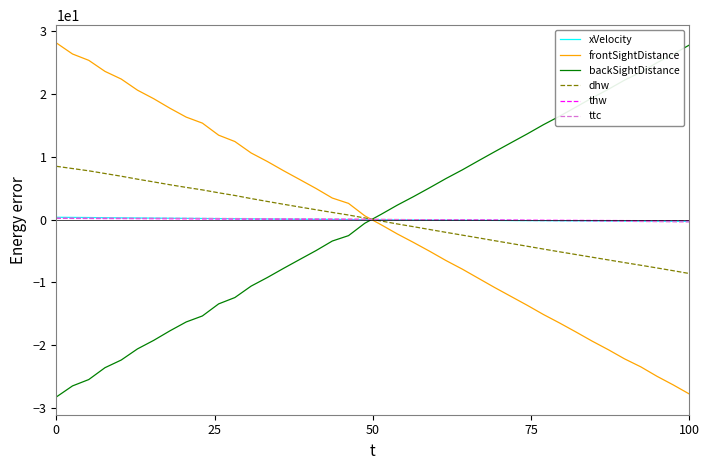

What is the minimum value shown in the chart?

-28.3